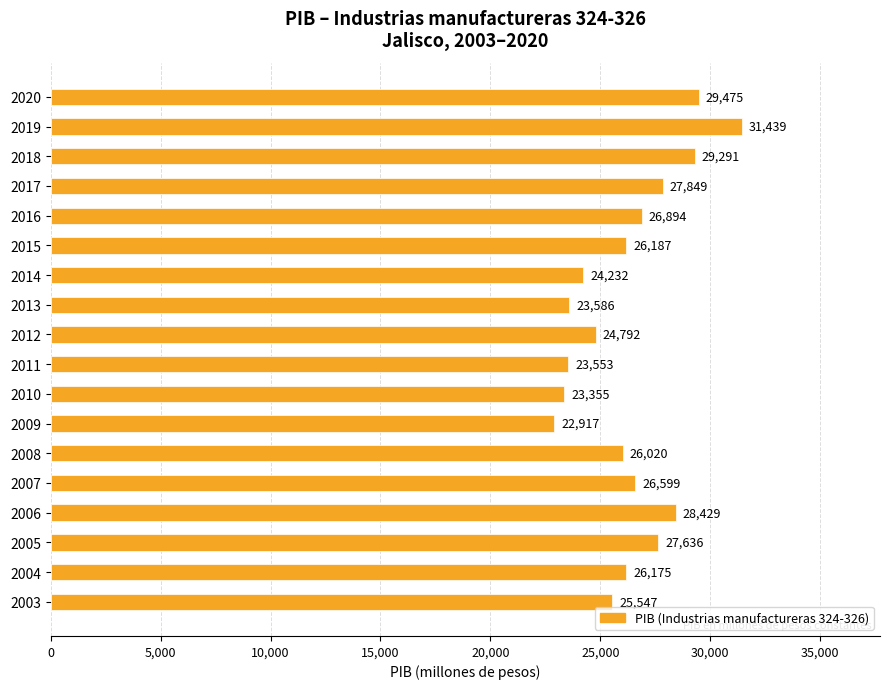

Is it true that the value at 2018 is 6426.1?

False